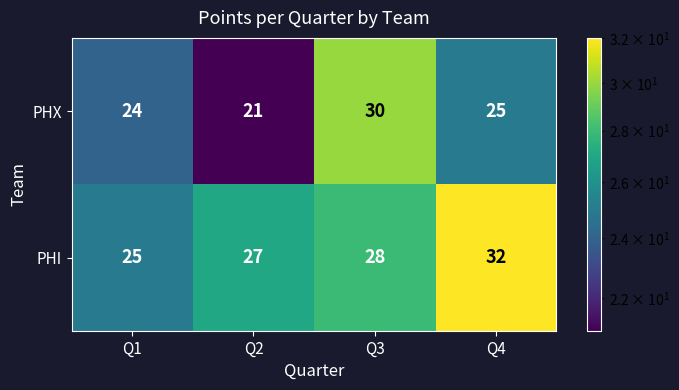

Which series changed the most between Q1 and Q3?

PHX